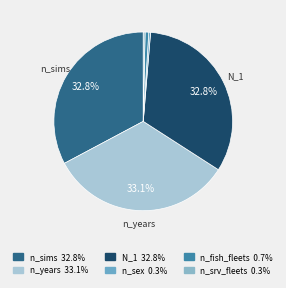

Which has a higher value, n_sims or n_srv_fleets?

n_sims